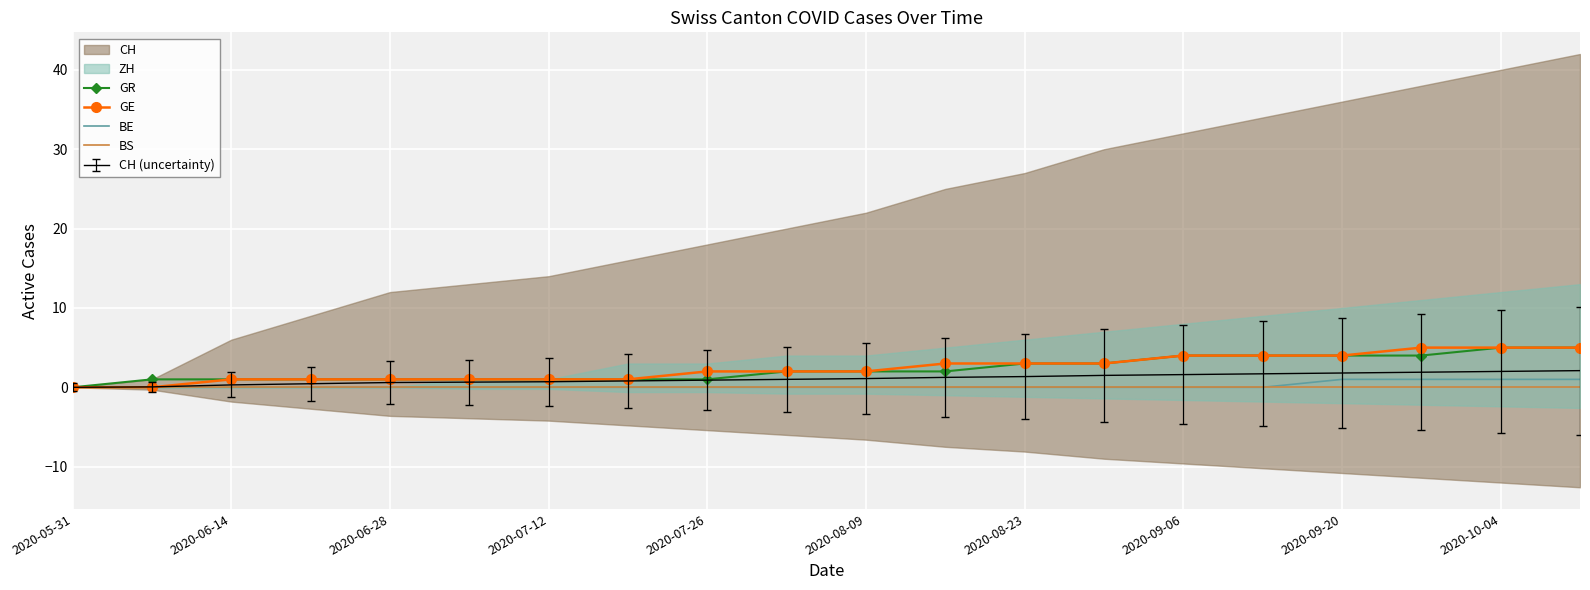

The BE series shows 1.0 at 2020-10-04. True or false?

True